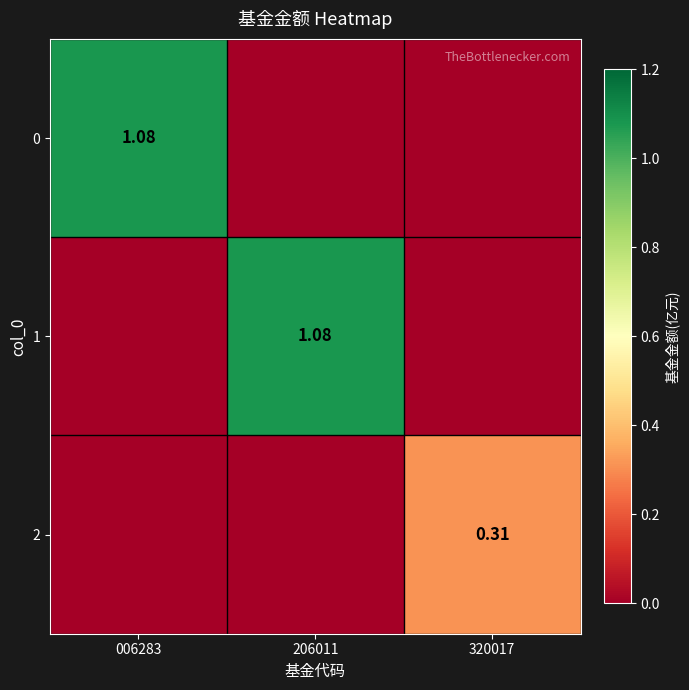

Between 206011 and 320017, which is larger?

206011